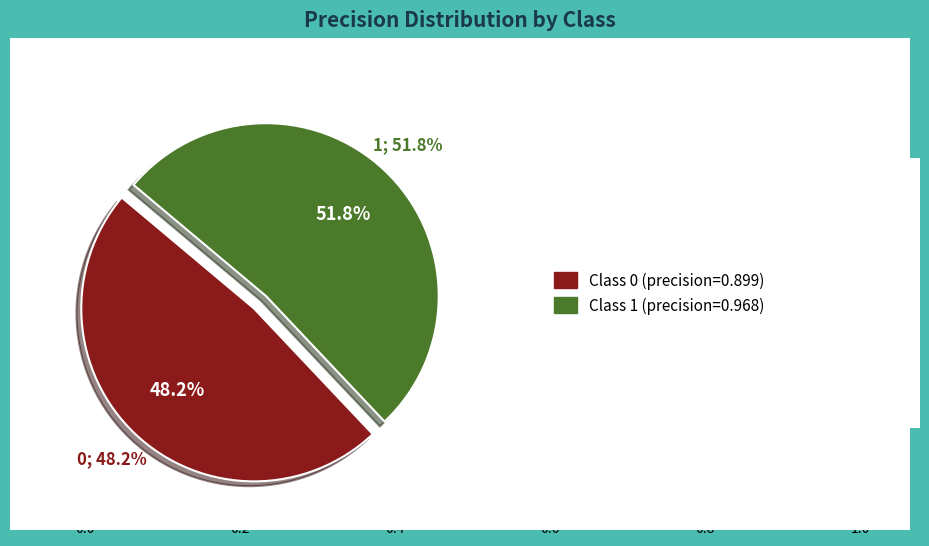

Do 1 and 0 together represent more than half of the pie?

Yes